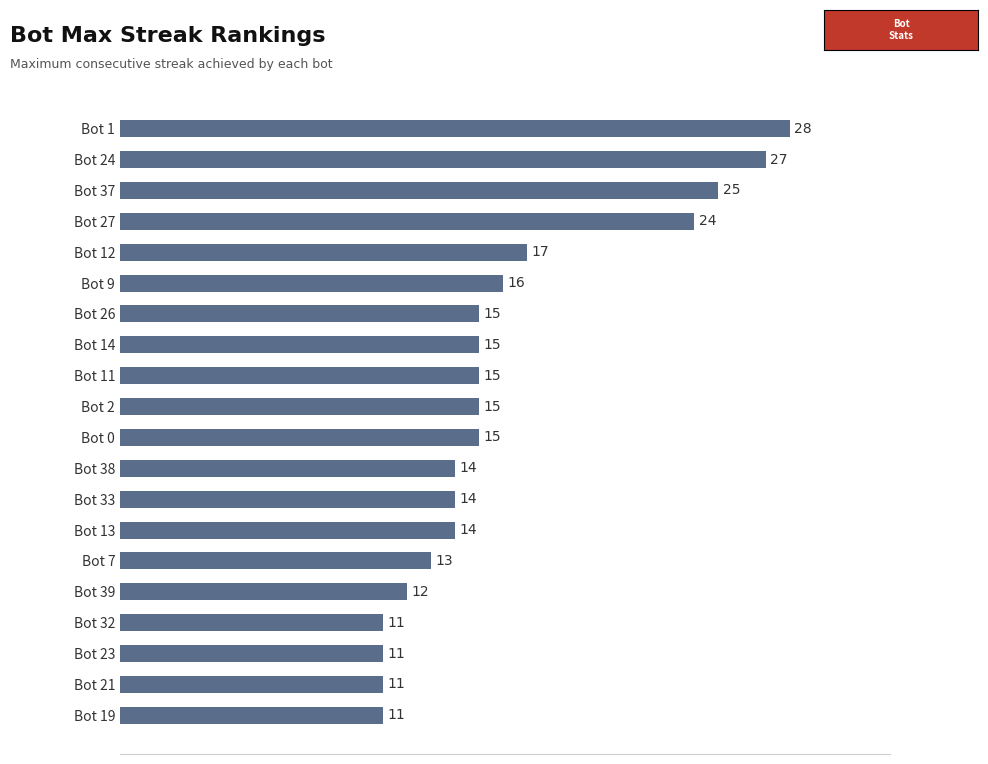

What is the change in value from Bot 21 to Bot 0?

+4